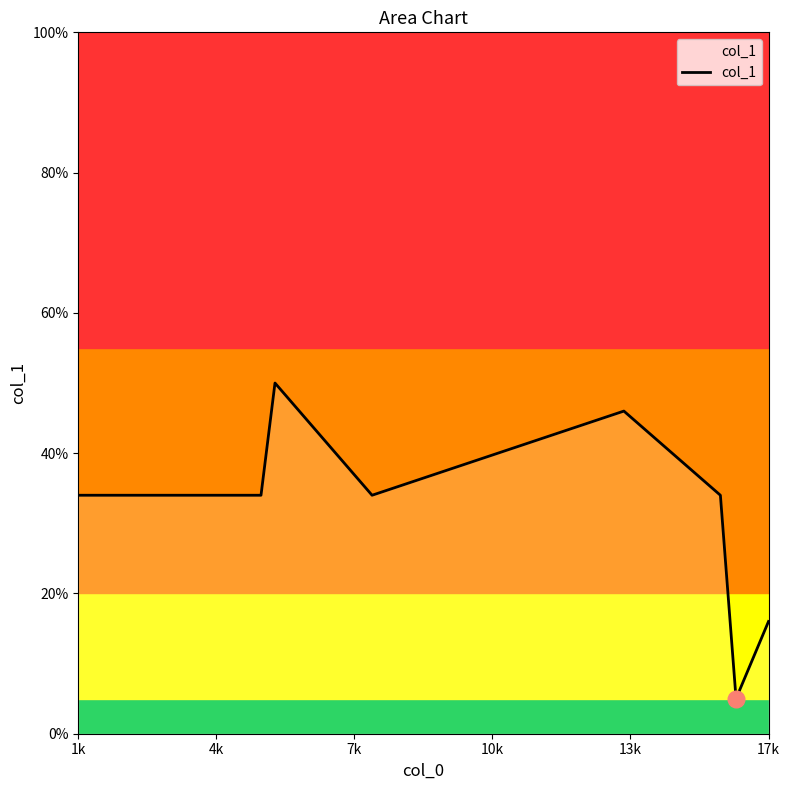

True or false: the data has more than 0 interior local peaks.

True